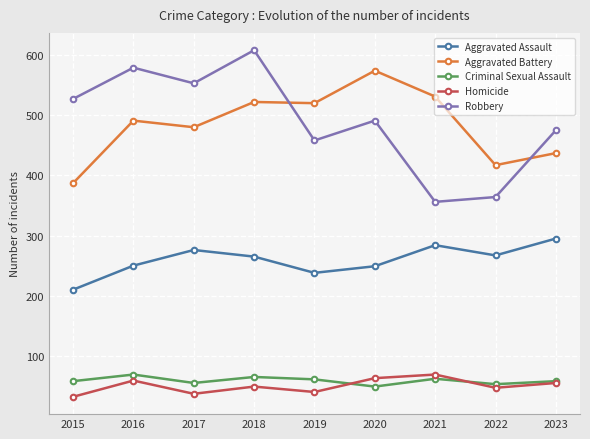

At 2018, list the series in order from largest to smallest.

Robbery, Aggravated Battery, Aggravated Assault, Criminal Sexual Assault, Homicide